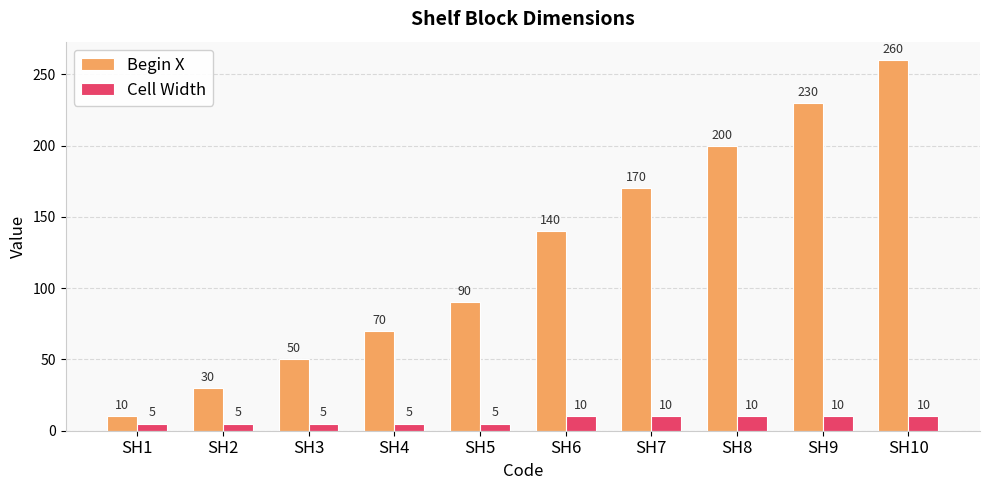

Which category has the highest value across all series?

SH10